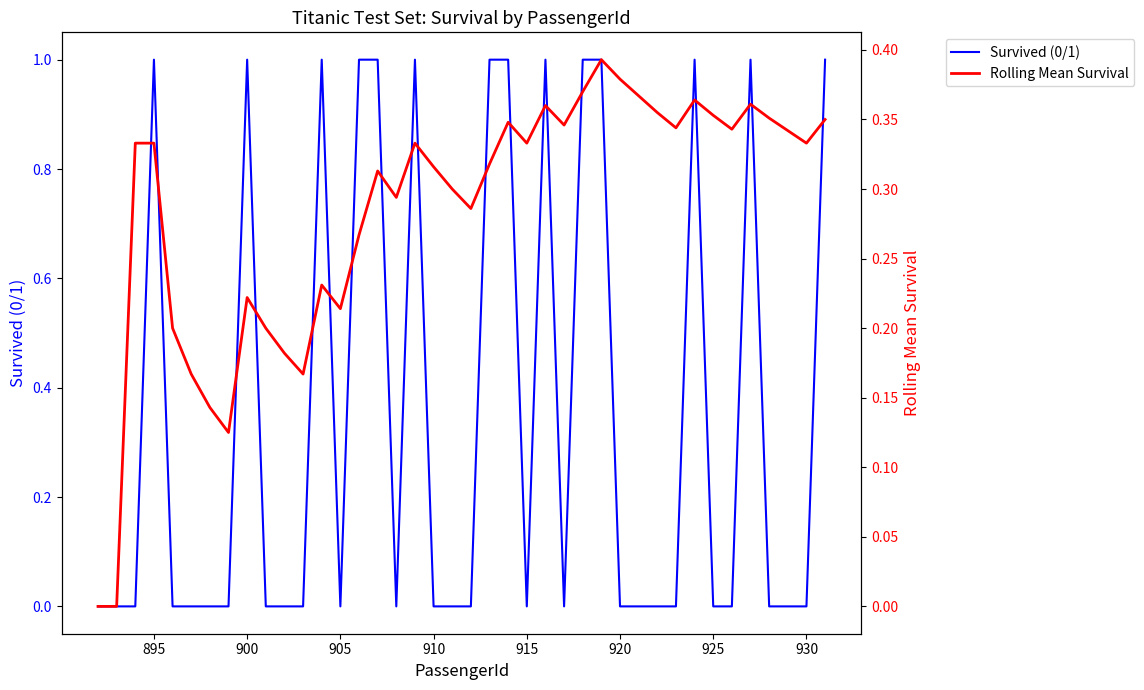

In Survived (0/1), how many points are higher than both neighbors (excluding endpoints)?

7